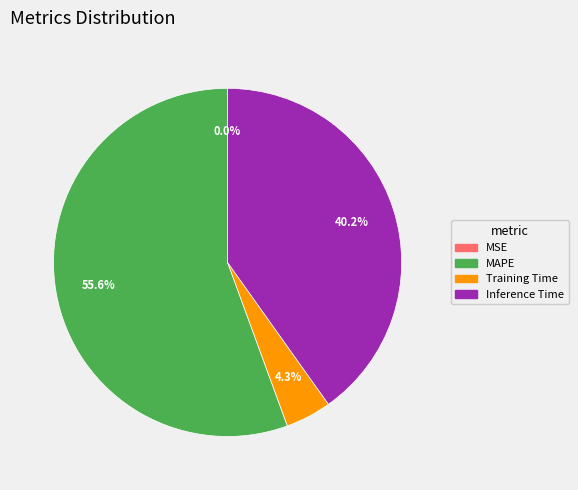

To the nearest percent, what is the difference between the largest and smallest slice percentages?

56%